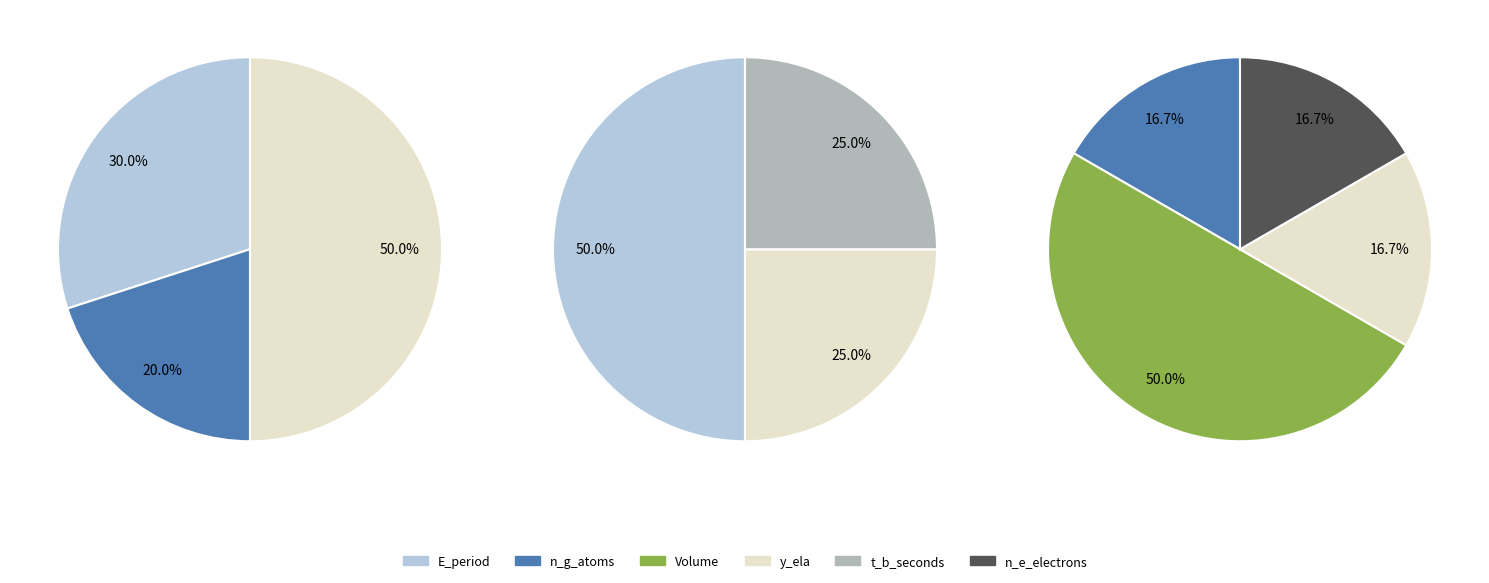

What is the spread (max minus min) of values at 1?

1